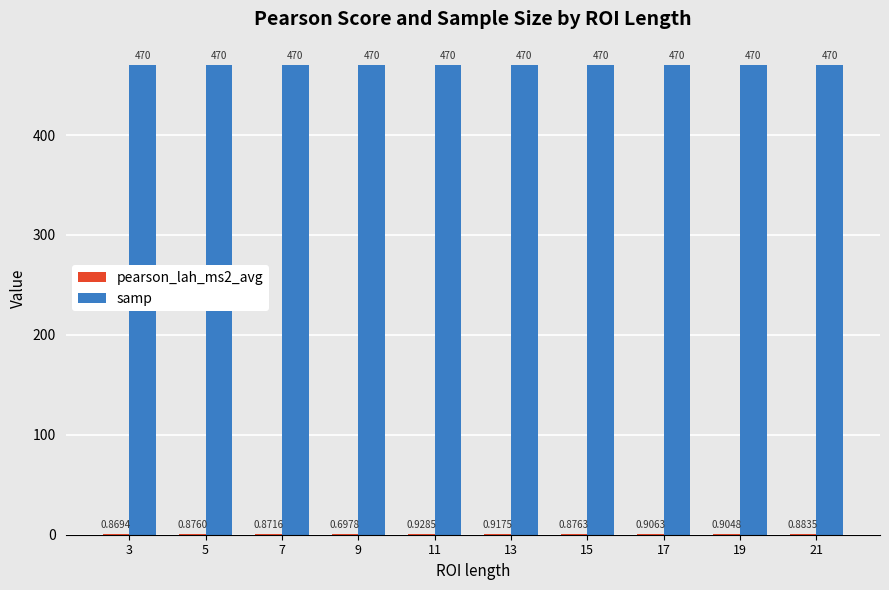

What is the sum of the samp values at 3 and 13?

940.0